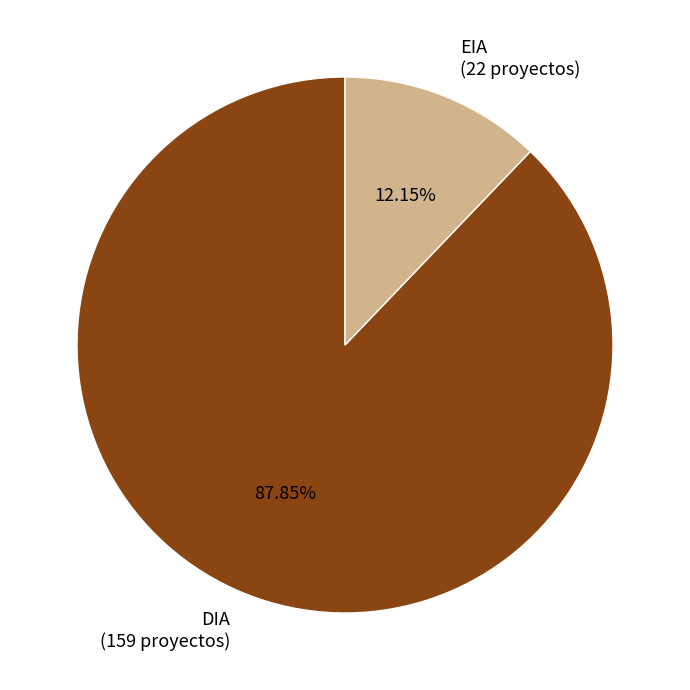

Which category has the biggest portion of the pie?

DIA